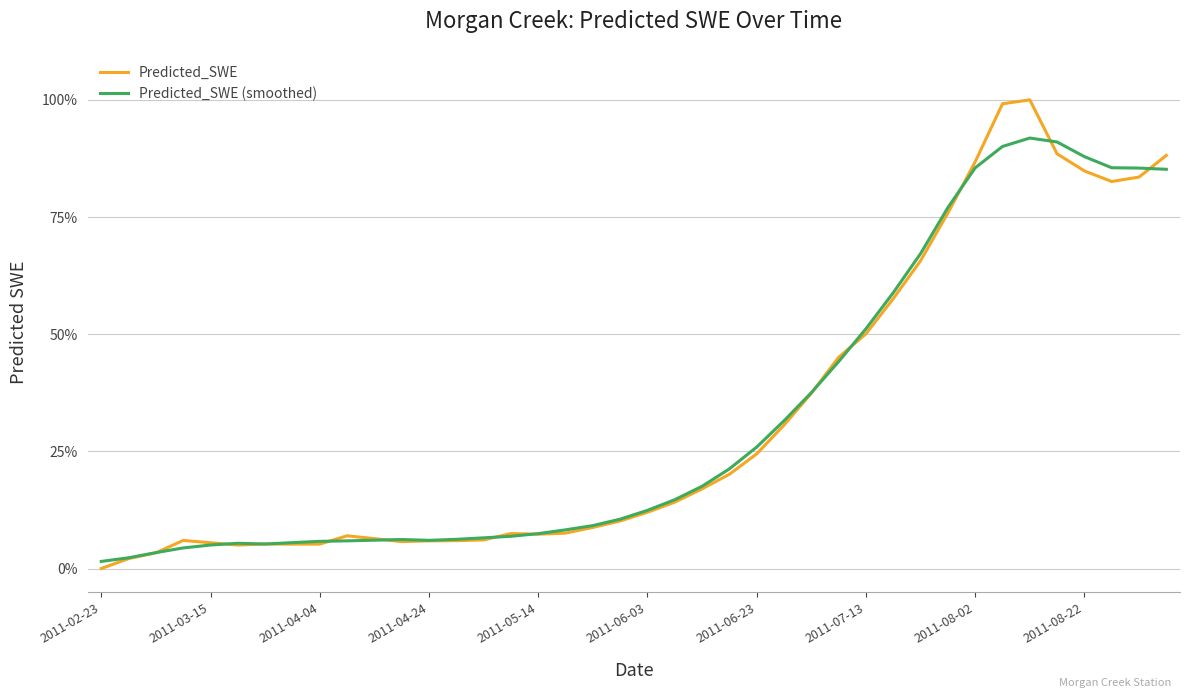

What is the difference between the maximum and minimum values in the Predicted_SWE (smoothed) series?

0.9